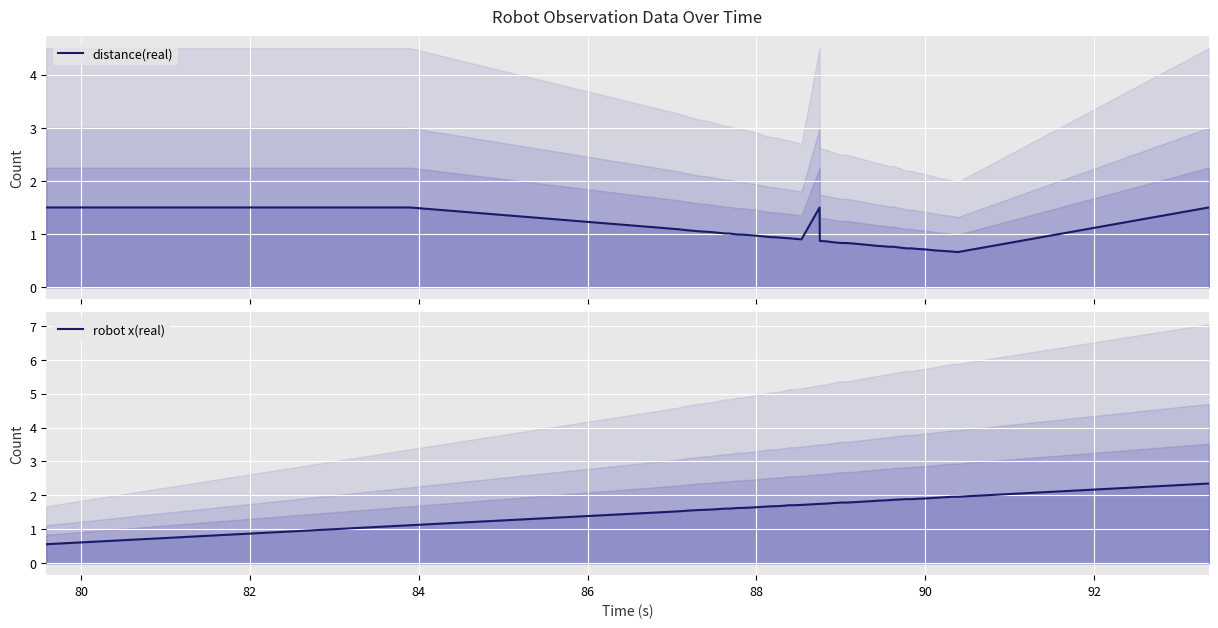

Which series has the largest total across all categories?

robot x(real)